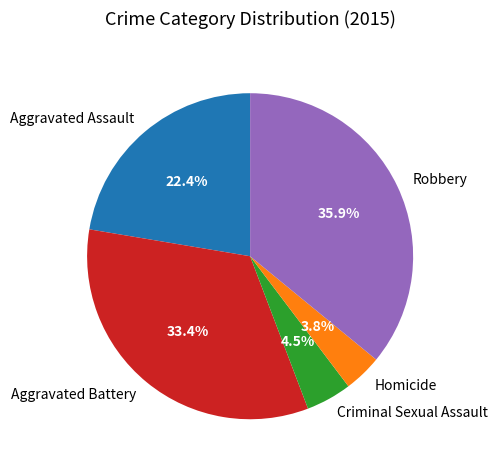

What portion of the pie excludes Homicide?

96.2%